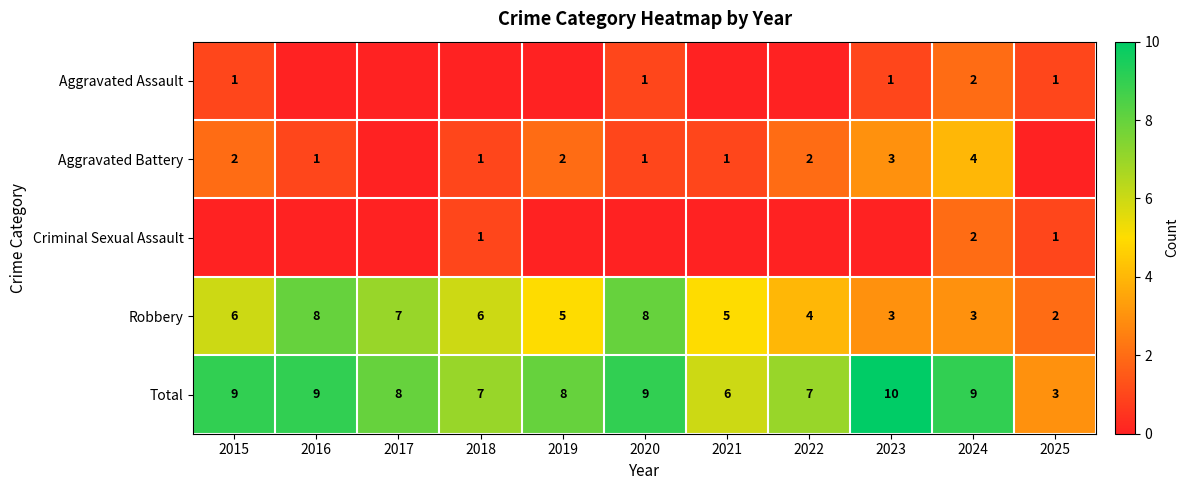

Where does the Total series first go above 8?

2015